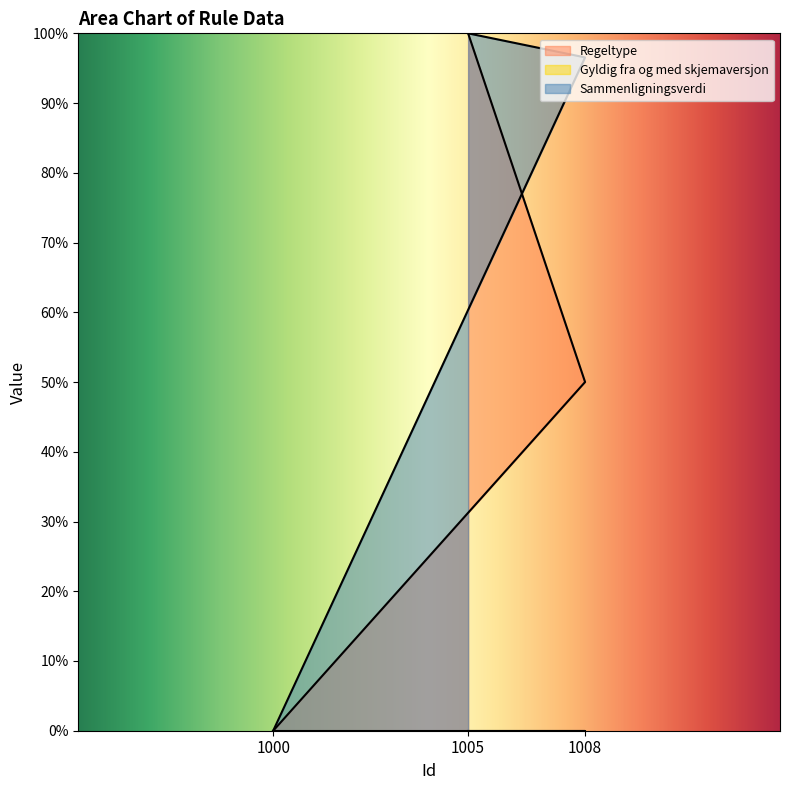

What is the difference between the Regeltype values at 1005 and 1008?

50.0